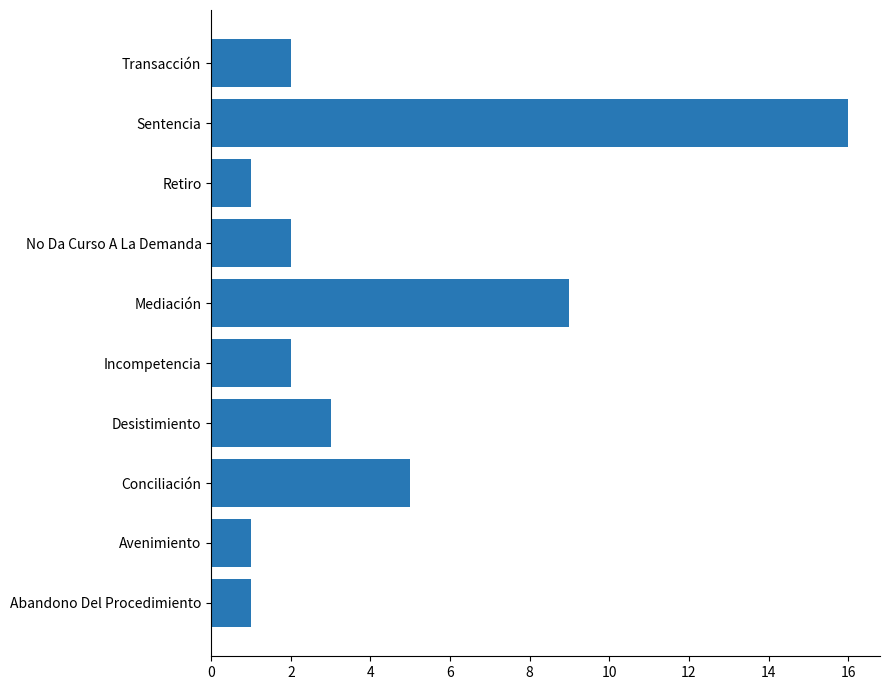

What is the change in value from Conciliación to Sentencia?

+11